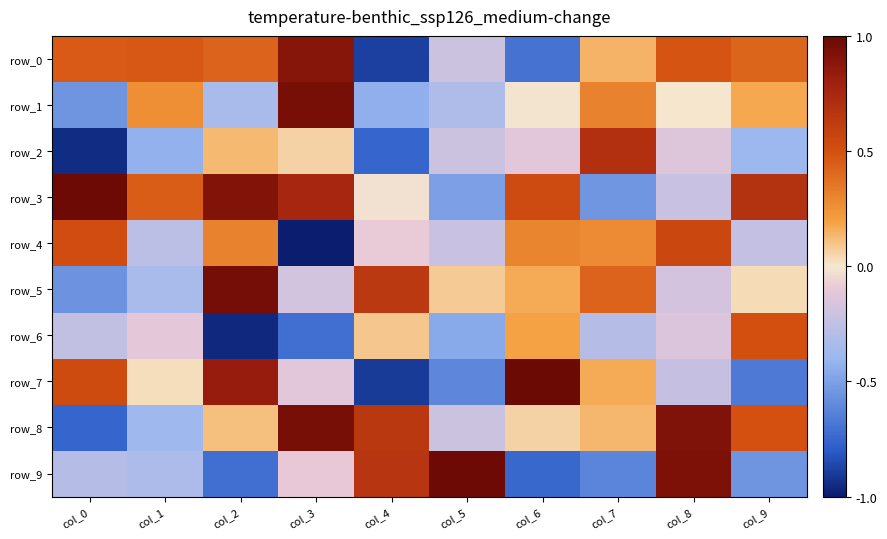

Which category has the highest value across all series?

col_6